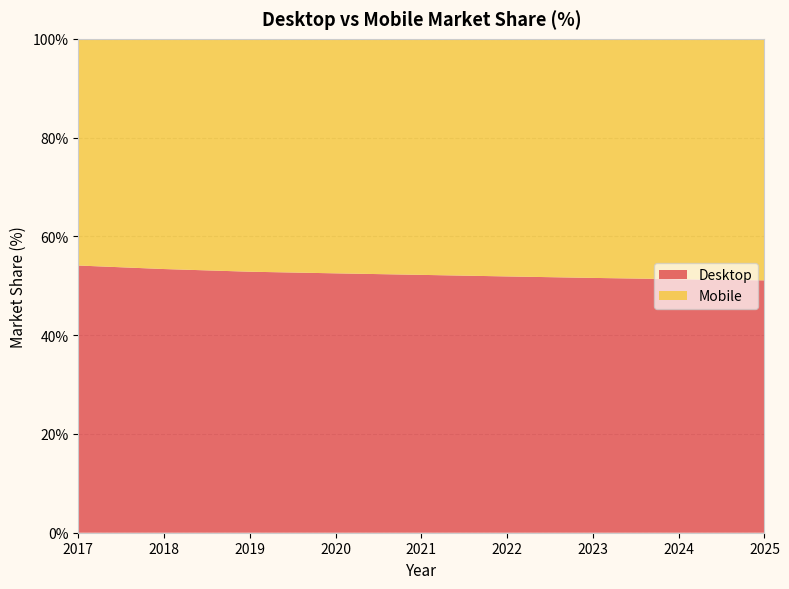

Reading right to left, extract all data points from this chart.

Desktop: 2025=51.1	2024=51.3	2023=51.6	2022=51.9	2021=52.2	2020=52.5	2019=52.8	2018=53.4	2017=54.1
Mobile: 2025=48.9	2024=48.7	2023=48.4	2022=48.1	2021=47.8	2020=47.5	2019=47.2	2018=46.6	2017=45.9